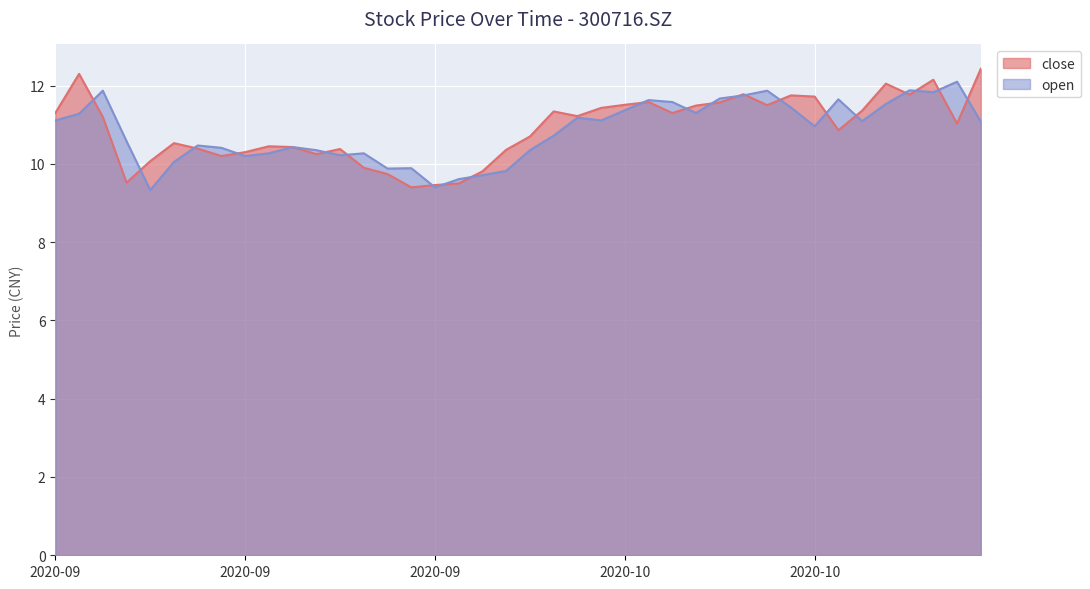

Which has a higher value, 20200922 or 20200929?

20200922